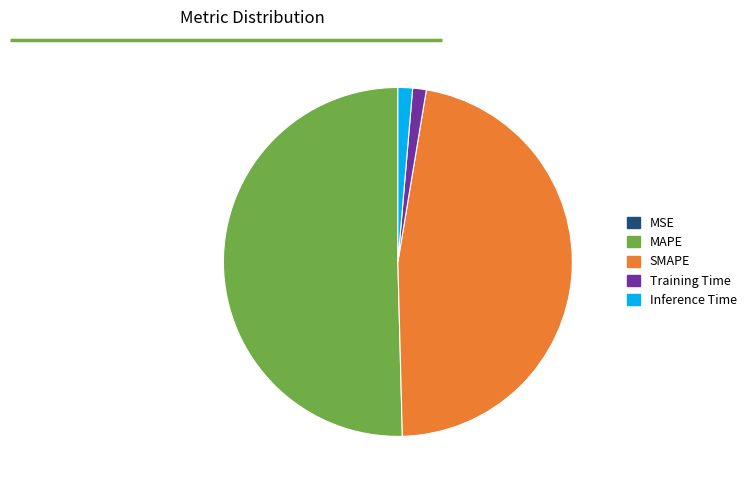

True or false: Inference Time accounts for 9% of the total.

False